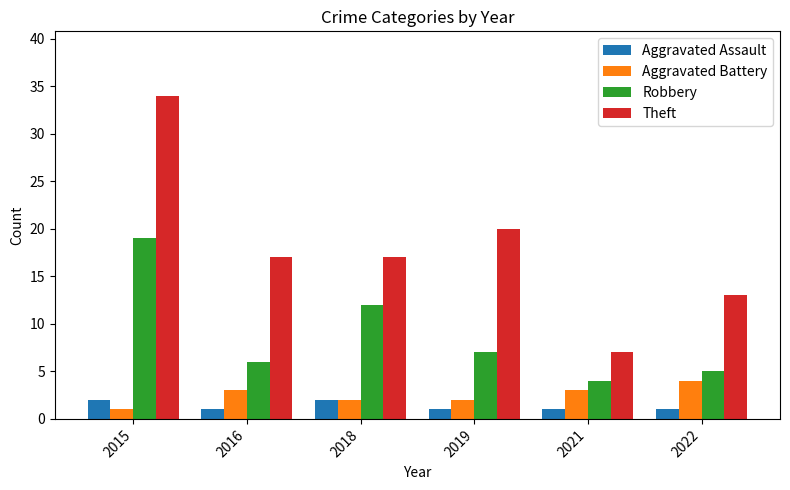

Where is Theft nearest to the value 20?

2019